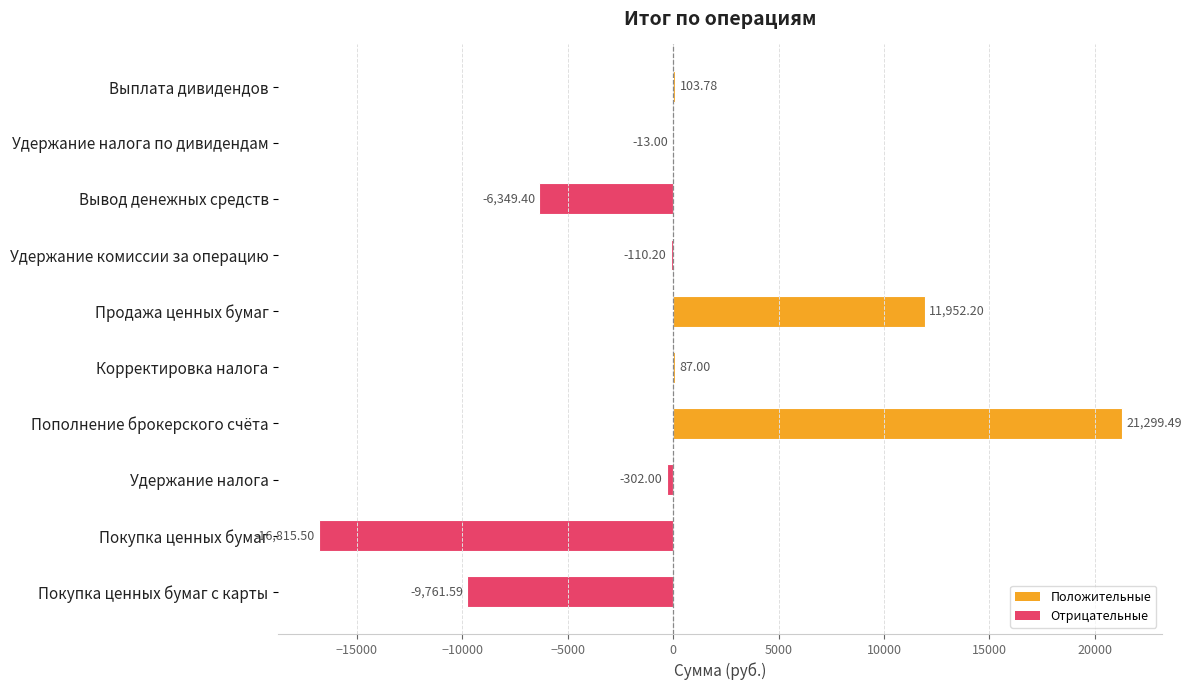

What is the sum of the values at Вывод денежных средств and Выплата дивидендов?

-6245.6